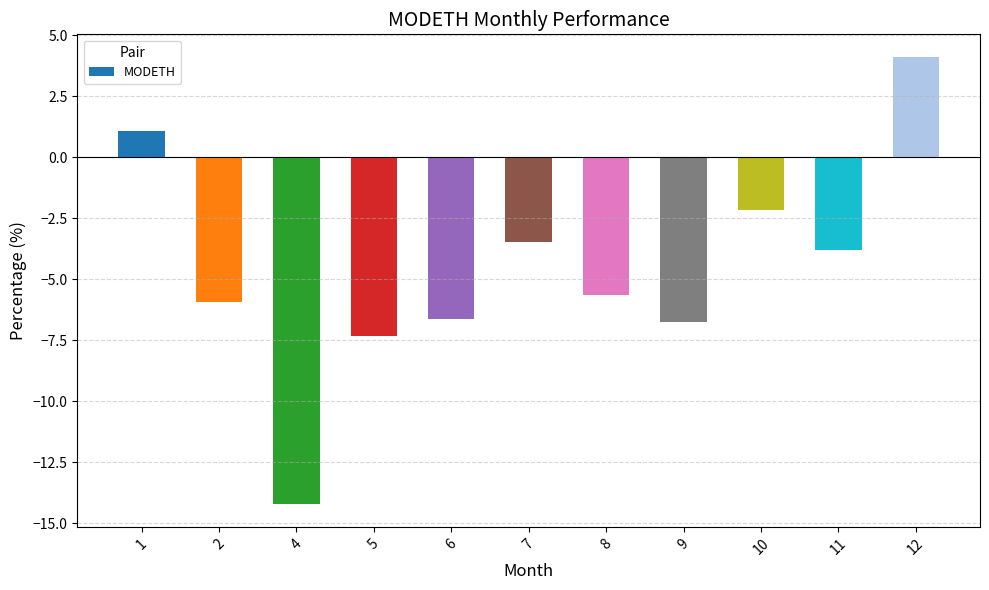

The chart shows a value of -6.8 at 9. True or false?

True